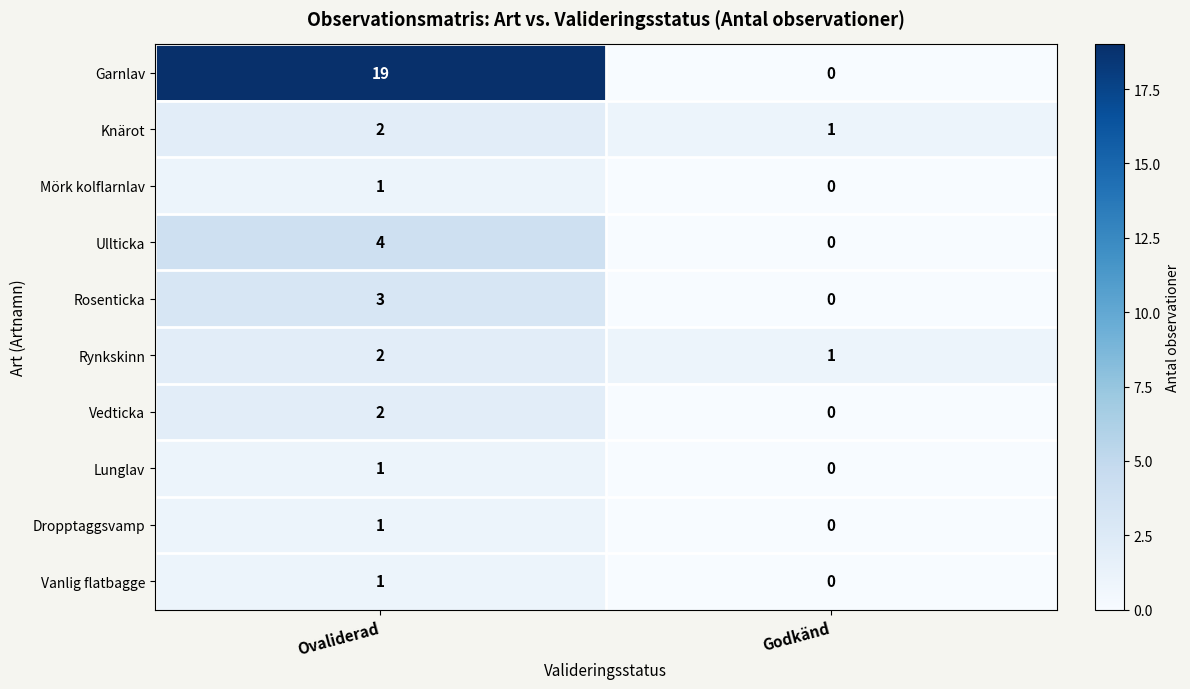

Rank the categories by Ullticka value from lowest to highest.

Godkänd, Ovaliderad